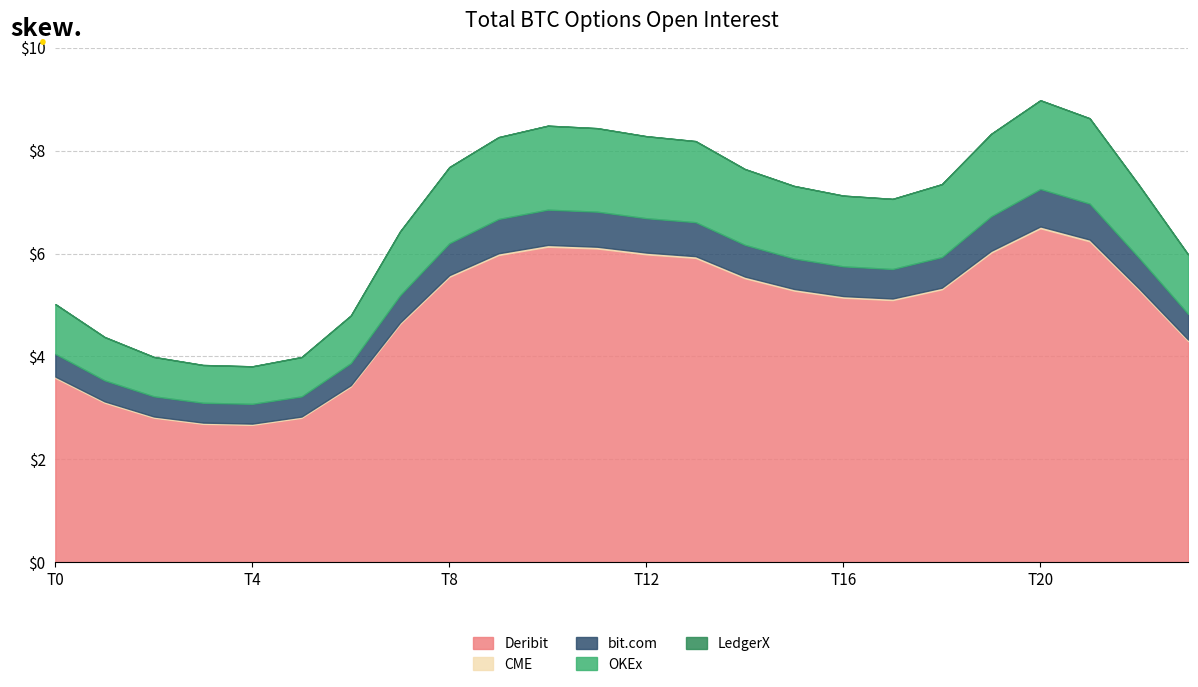

Reading right to left, what are all the values shown in this chart?

Deribit: 23=4.3	22=5.3	21=6.2	20=6.5	19=6.0	18=5.3	17=5.1	16=5.1	15=5.3	14=5.5	13=5.9	12=6.0	11=6.1	10=6.1	9=6.0	8=5.5	7=4.6	6=3.4	5=2.8	4=2.7	3=2.7	2=2.8	1=3.1	0=3.6
OKEx: 23=1.2	22=1.4	21=1.7	20=1.7	19=1.6	18=1.4	17=1.4	16=1.4	15=1.4	14=1.5	13=1.6	12=1.6	11=1.6	10=1.6	9=1.6	8=1.5	7=1.2	6=0.9	5=0.8	4=0.7	3=0.7	2=0.8	1=0.8	0=1.0
CME: 23=0.0	22=0.0	21=0.0	20=0.0	19=0.0	18=0.0	17=0.0	16=0.0	15=0.0	14=0.0	13=0.0	12=0.0	11=0.0	10=0.0	9=0.0	8=0.0	7=0.0	6=0.0	5=0.0	4=0.0	3=0.0	2=0.0	1=0.0	0=0.0
LedgerX: 23=0.0	22=0.0	21=0.0	20=0.0	19=0.0	18=0.0	17=0.0	16=0.0	15=0.0	14=0.0	13=0.0	12=0.0	11=0.0	10=0.0	9=0.0	8=0.0	7=0.0	6=0.0	5=0.0	4=0.0	3=0.0	2=0.0	1=0.0	0=0.0
bit.com: 23=0.5	22=0.6	21=0.7	20=0.7	19=0.7	18=0.6	17=0.6	16=0.6	15=0.6	14=0.6	13=0.7	12=0.7	11=0.7	10=0.7	9=0.7	8=0.6	7=0.5	6=0.4	5=0.4	4=0.4	3=0.4	2=0.4	1=0.4	0=0.4